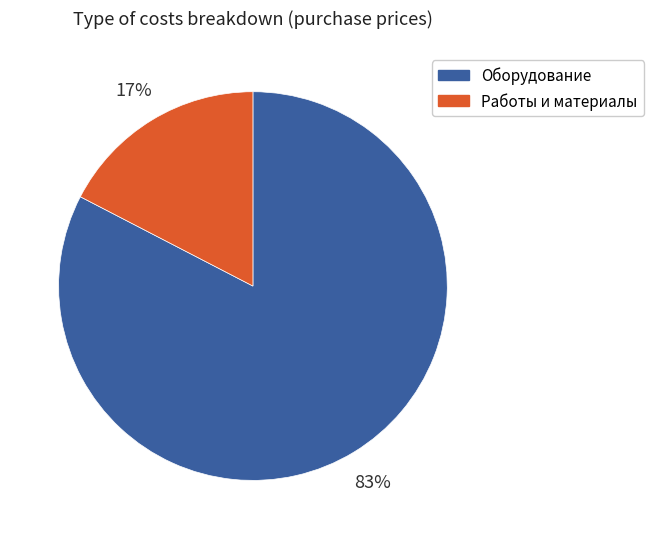

Does any single category account for the majority?

Yes